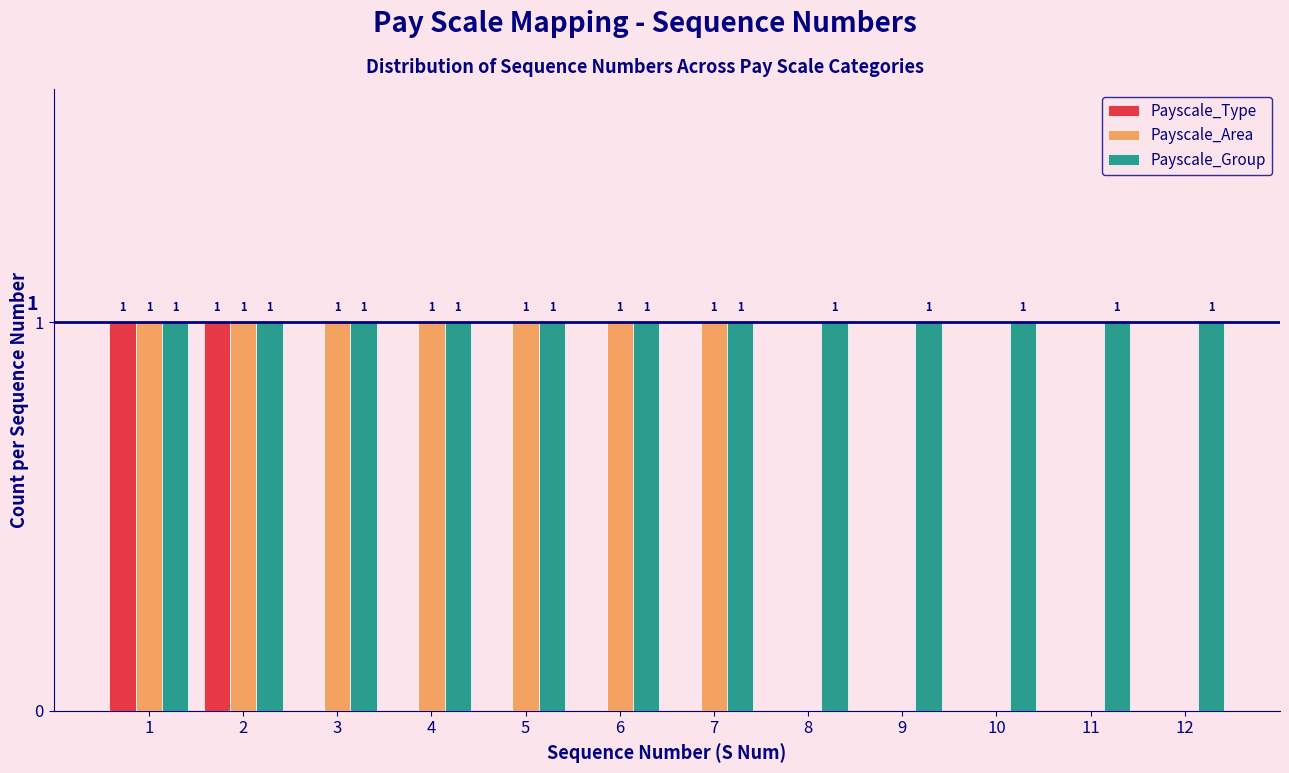

Reading left to right, transcribe all the data shown in this chart.

Payscale_Type: 1=1	2=1	3=0	4=0	5=0	6=0	7=0	8=0	9=0	10=0	11=0	12=0
Payscale_Area: 1=1	2=1	3=1	4=1	5=1	6=1	7=1	8=0	9=0	10=0	11=0	12=0
Payscale_Group: 1=1	2=1	3=1	4=1	5=1	6=1	7=1	8=1	9=1	10=1	11=1	12=1